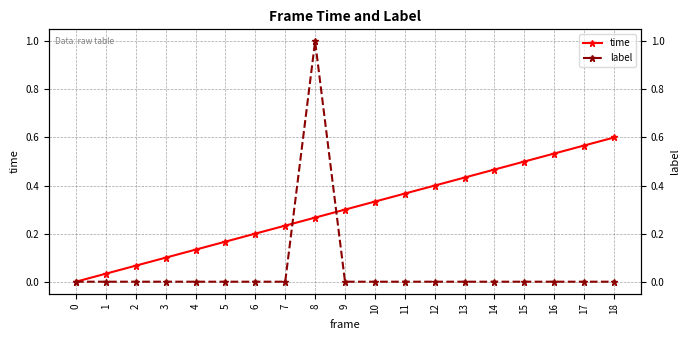

True or false: label has a value of 0.0 at 16.

True